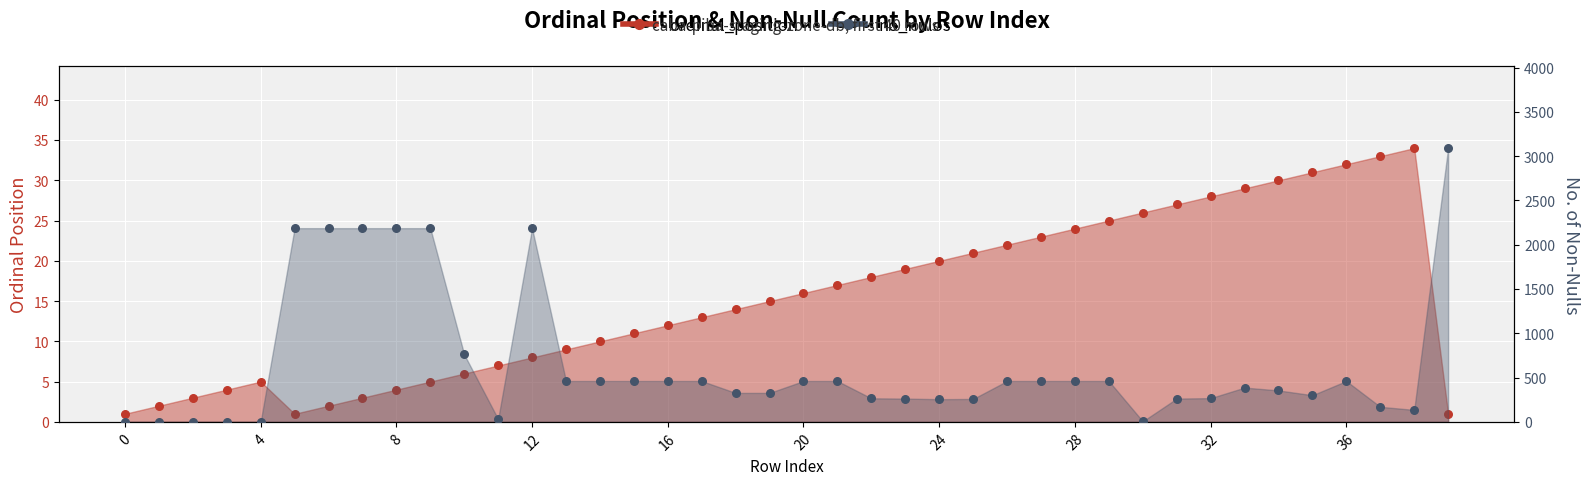

Is the value of ordinal_position_pts at 12 greater than the value of no_nulos_pts at 0?

Yes